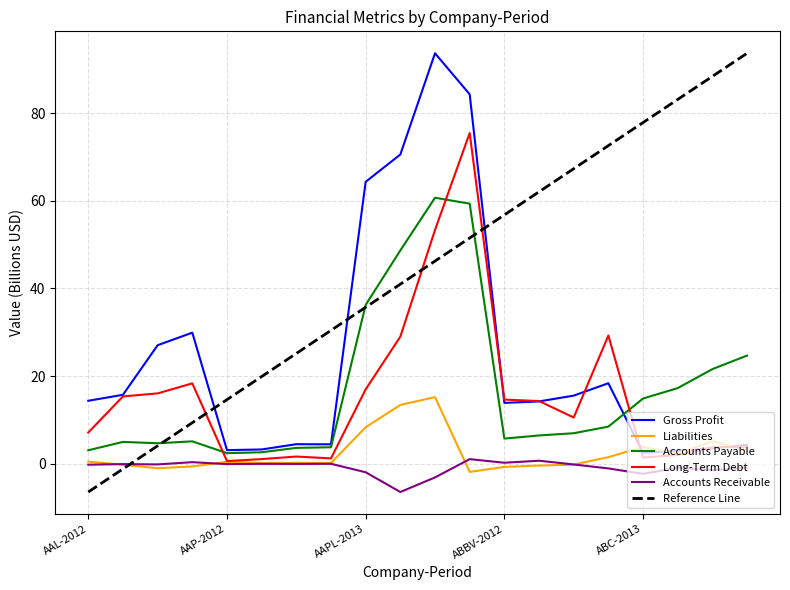

What is the smallest value displayed?

-6.5